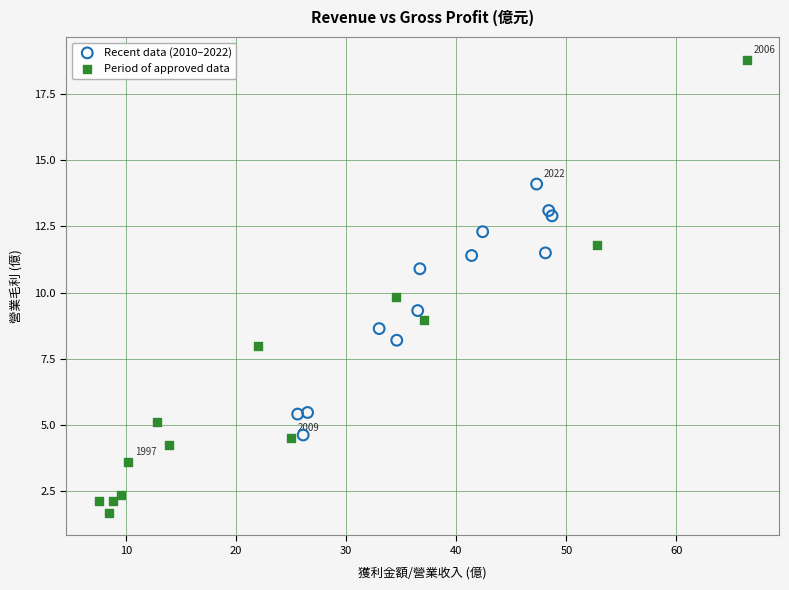

Which series contains the highest Y value?

Period of approved data